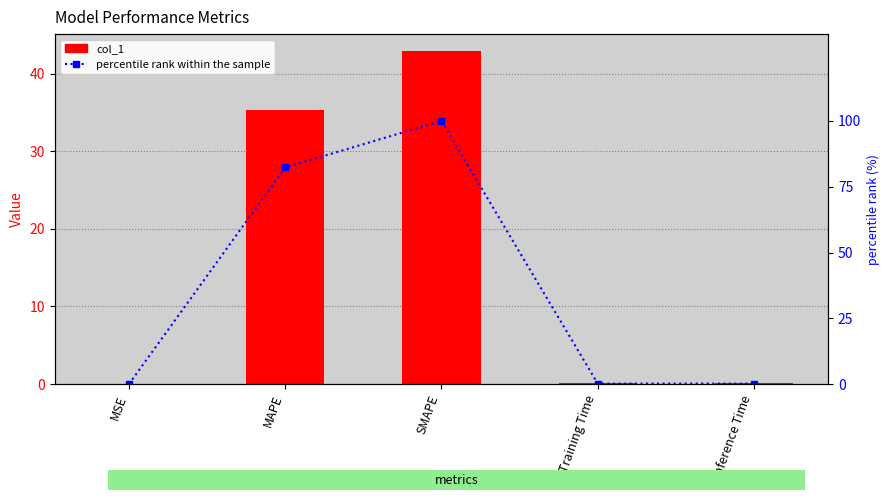

Between MSE and SMAPE, which series saw the biggest shift?

percentile rank within the sample